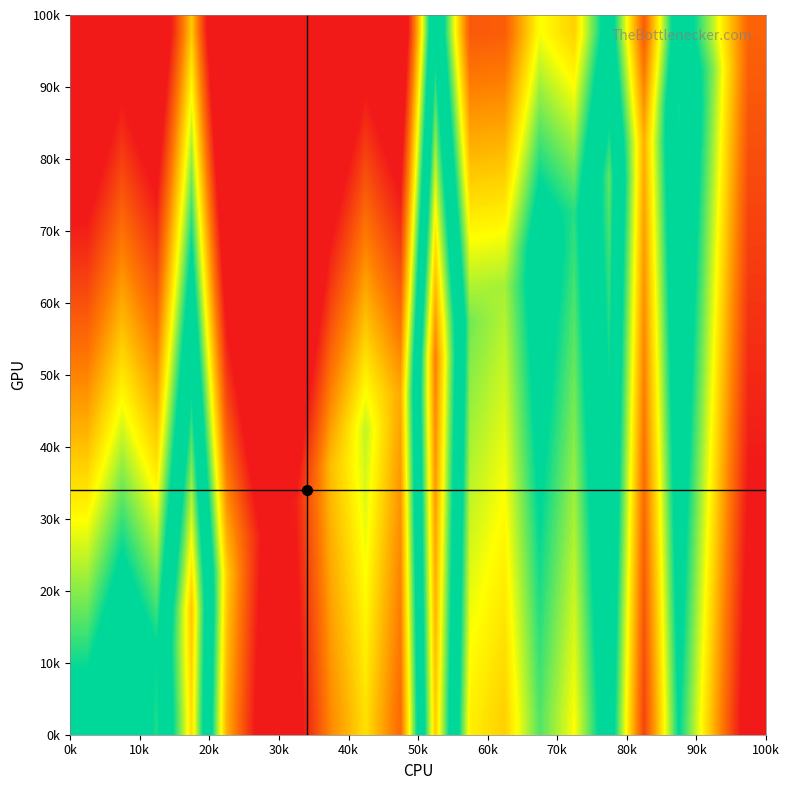

At how many categories does at least one series exceed 33?

17